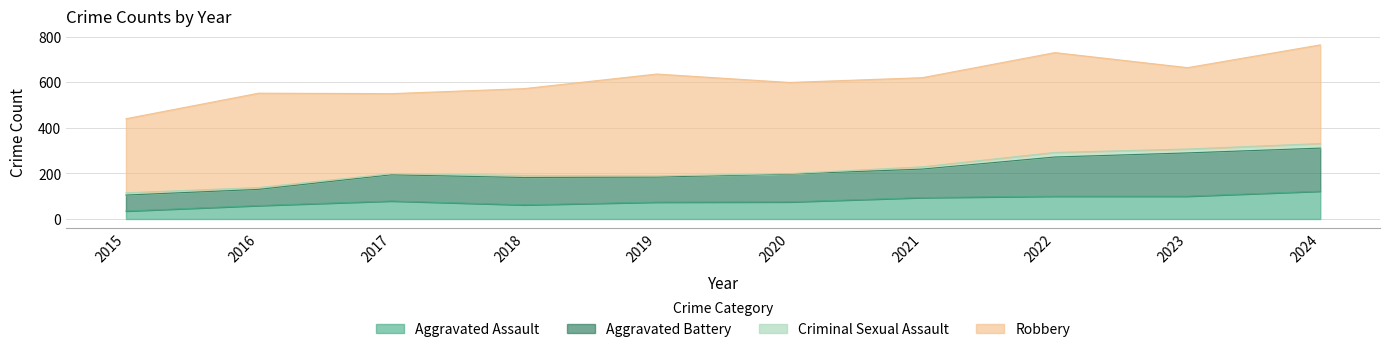

At which label does Aggravated Assault reach its minimum?

2015